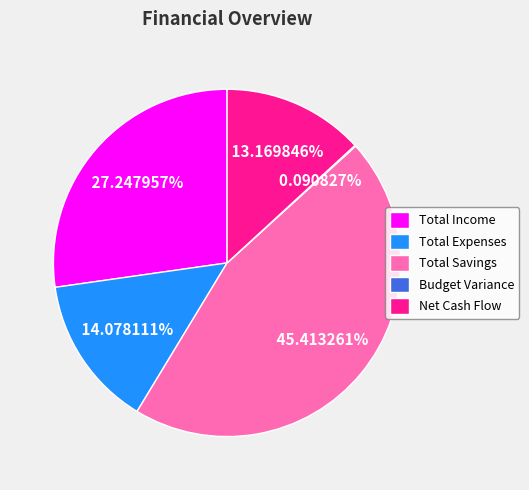

What is the ratio of the value at Total Expenses to the value at Total Savings?

0.3